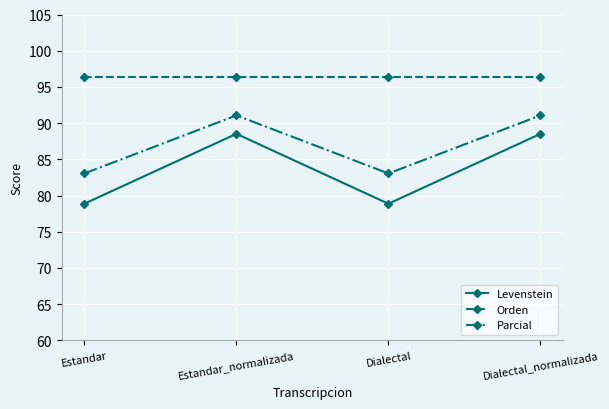

Reading left to right, transcribe all the data shown in this chart.

Levenstein: 78.9	88.5	78.9	88.5
Orden: 96.4	96.4	96.4	96.4
Parcial: 83.1	91.1	83.1	91.1